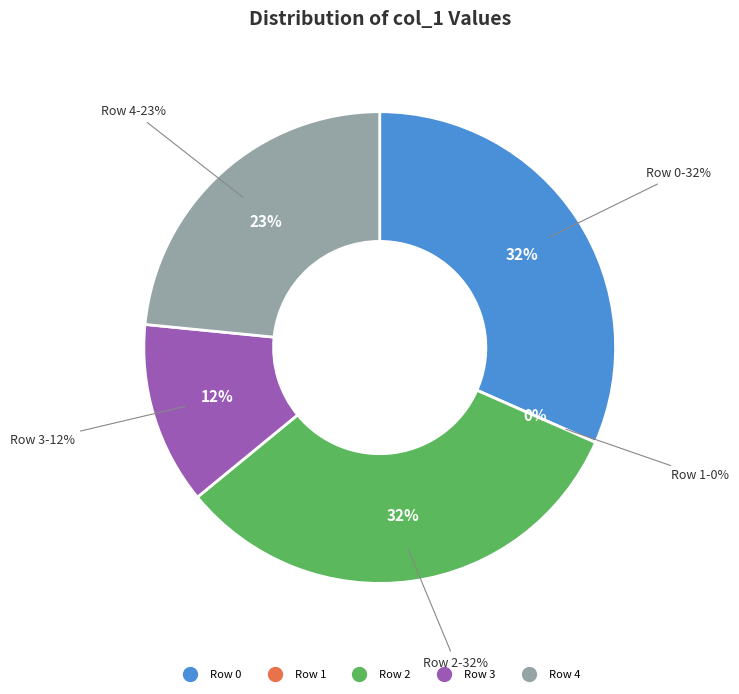

What is the largest slice in the pie chart?

Row 2